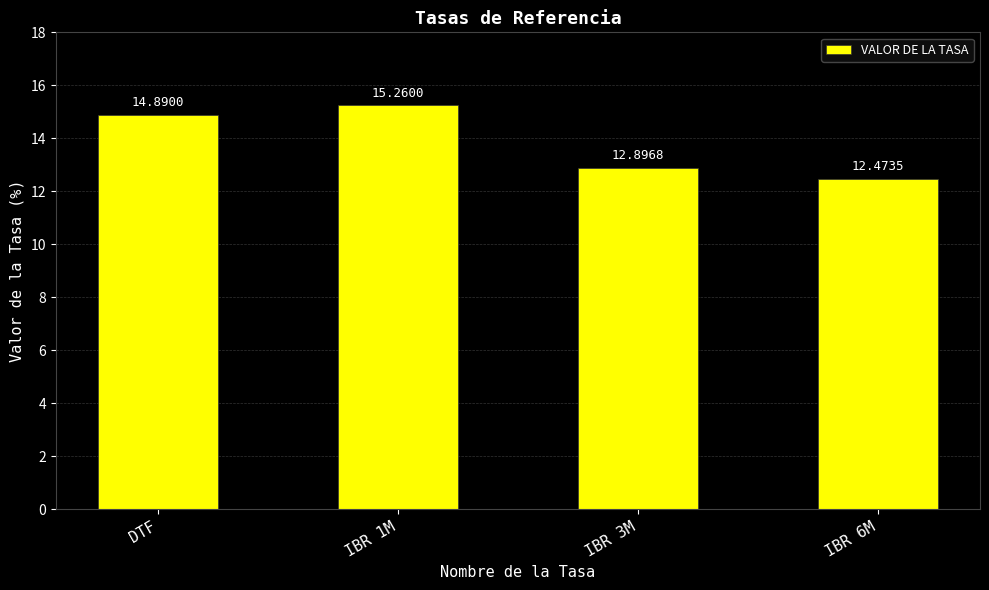

How many values exceed 14?

2